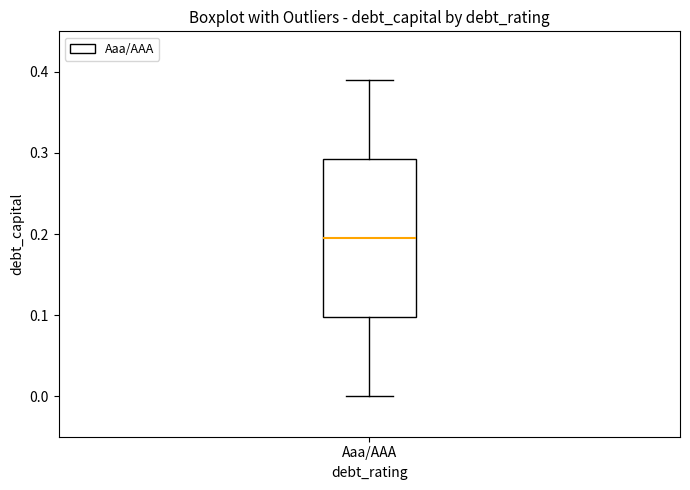

Where is the upper edge of the box for Aaa/AAA on the y-axis? The values are not printed on the chart, so give them approximately, as read against the axis.

0.29